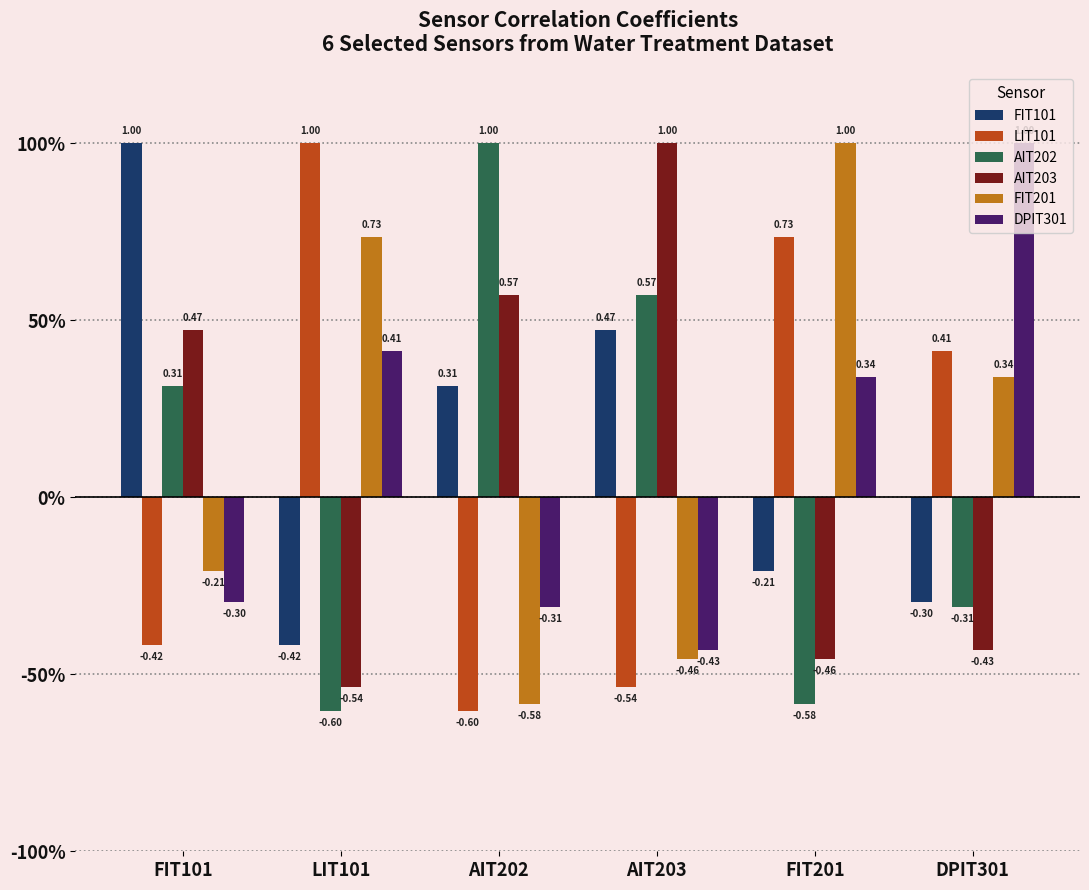

At which label is AIT202 closest to 0?

DPIT301